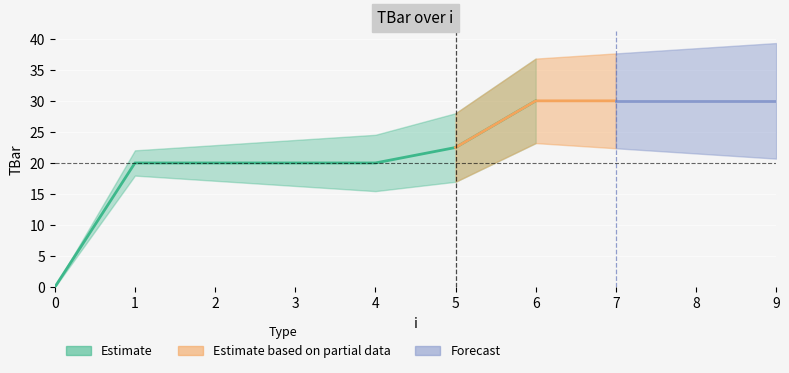

Rank the categories by value from lowest to highest.

0, 1, 2, 3, 4, 5, 6, 7, 8, 9